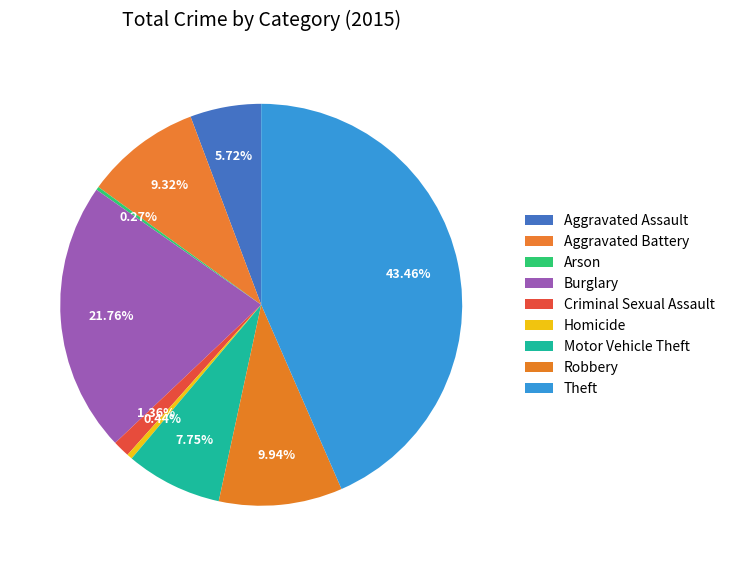

How many segments does this pie chart have?

9